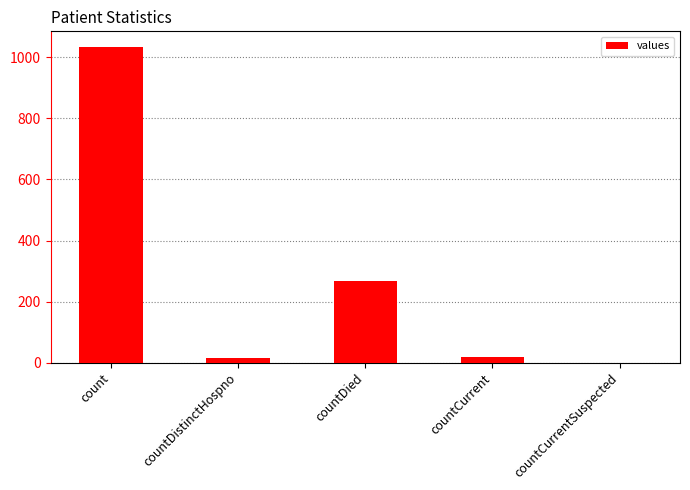

What is the maximum value shown in the chart?

1034